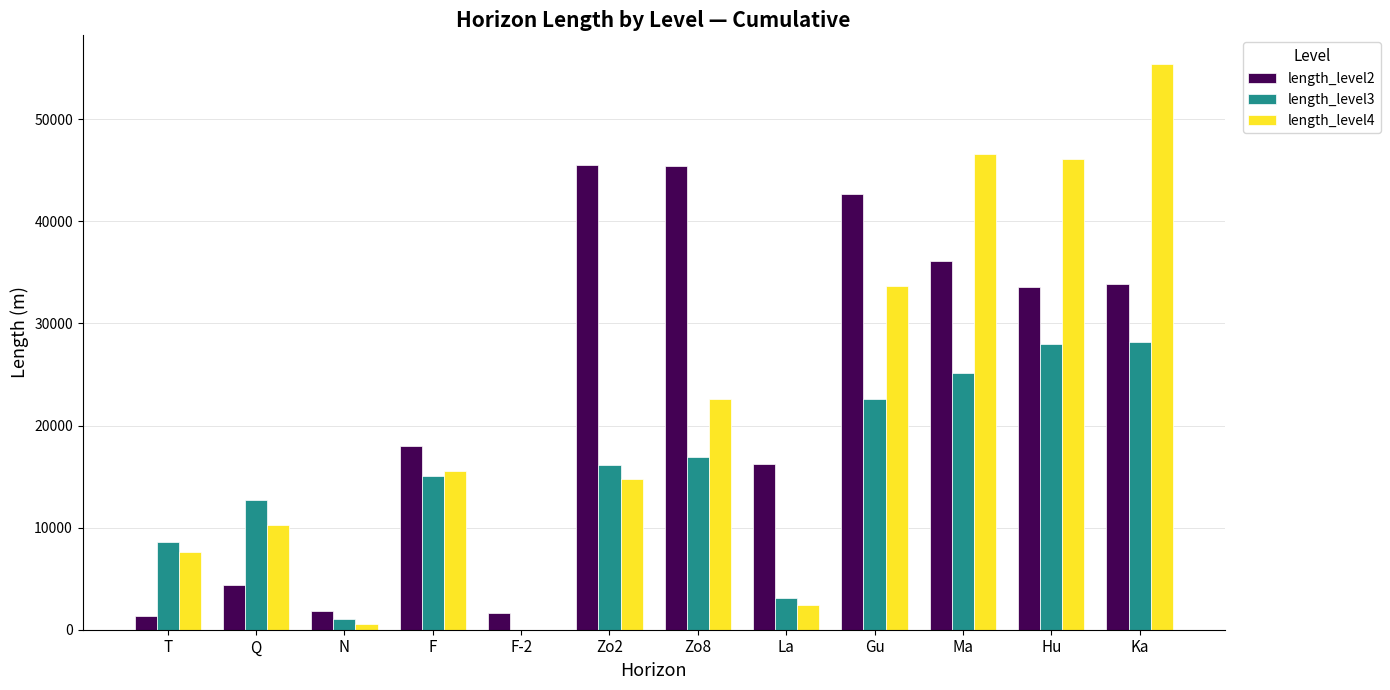

Where is length_level4 nearest to the value 27724?

Zo8